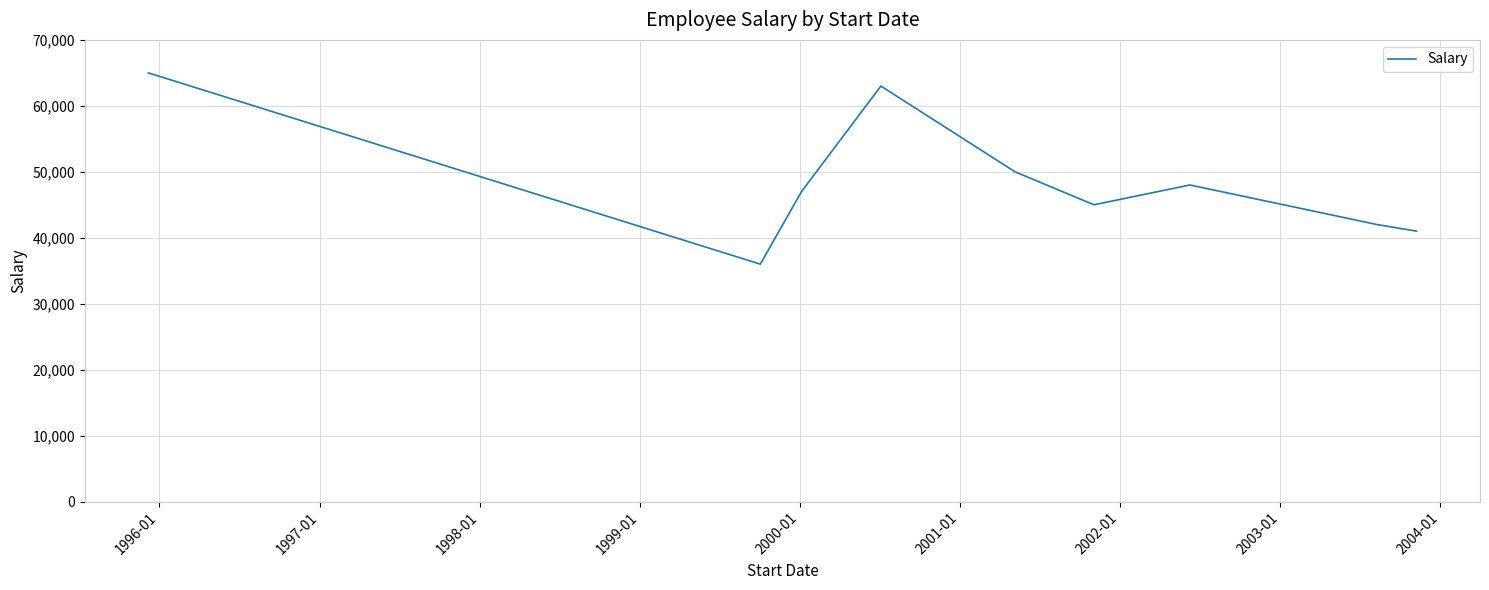

Reading left to right, what are all the values shown in this chart?

65000	36000	47000	63000	50000	45000	48000	42000	41000